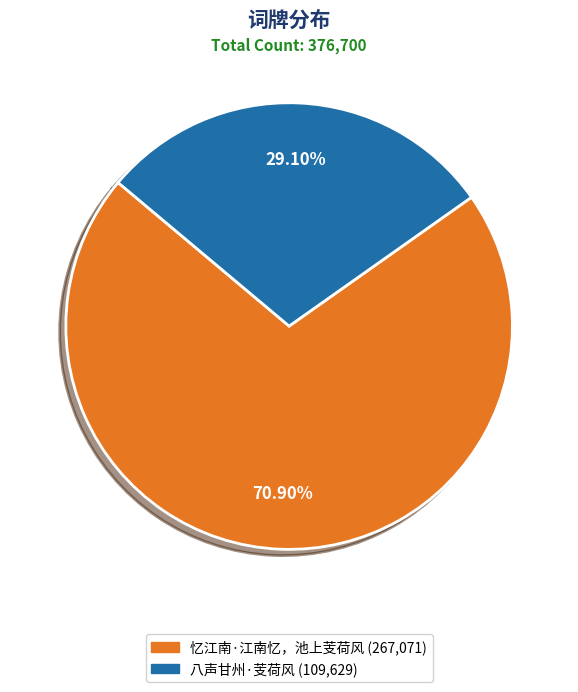

Is it true that 忆江南·江南忆，池上芰荷风 is 71% of the pie?

True